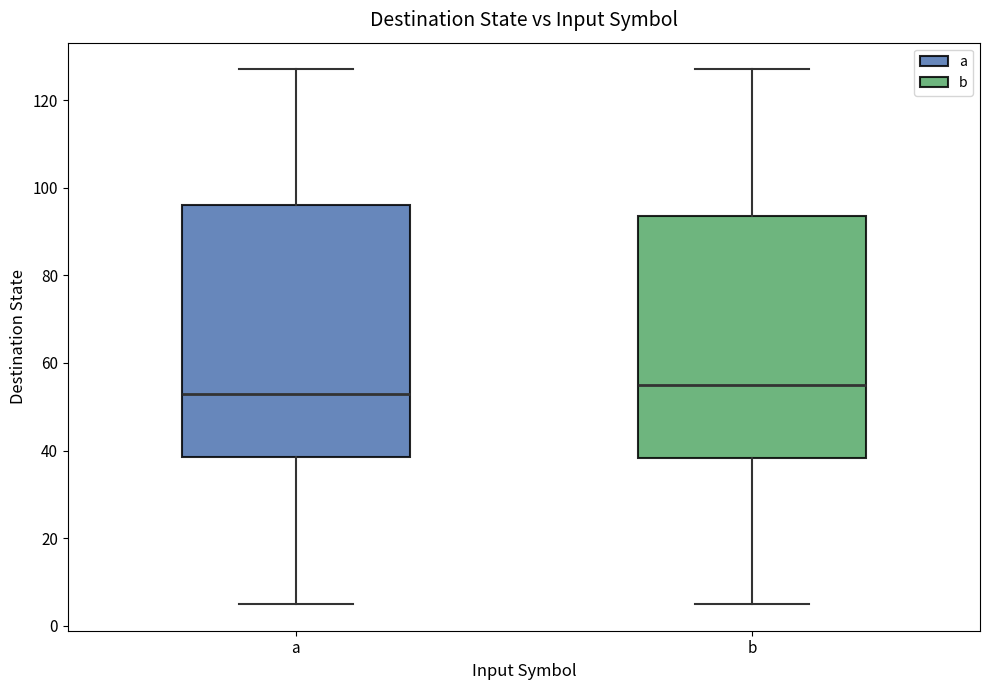

Which box is the tallest, from its lower edge to its upper edge?

a